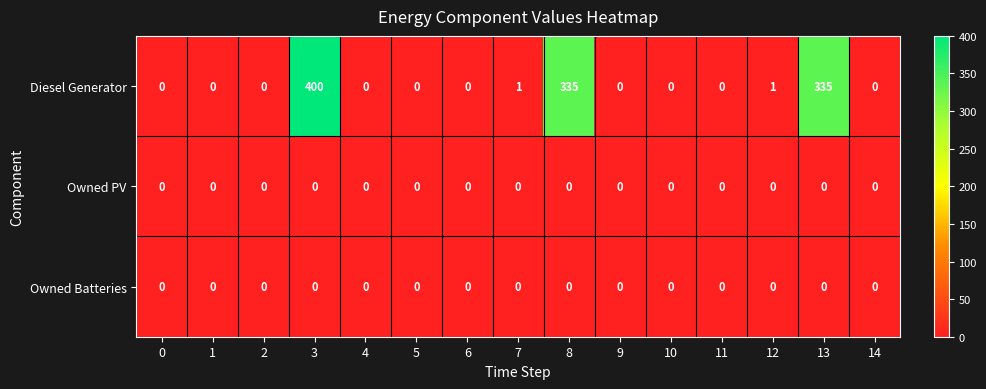

Which series has the largest total across all categories?

Diesel Generator